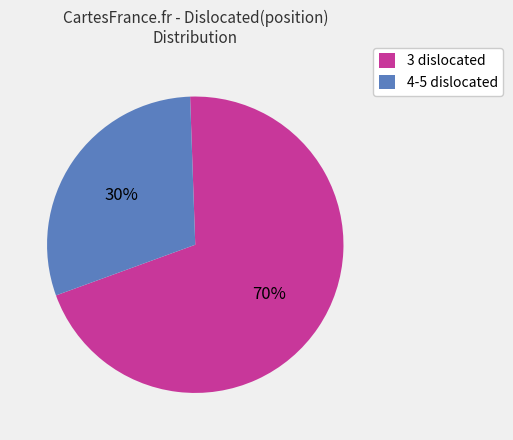

Do 4-5 dislocated and 3 dislocated together represent more than half of the pie?

Yes